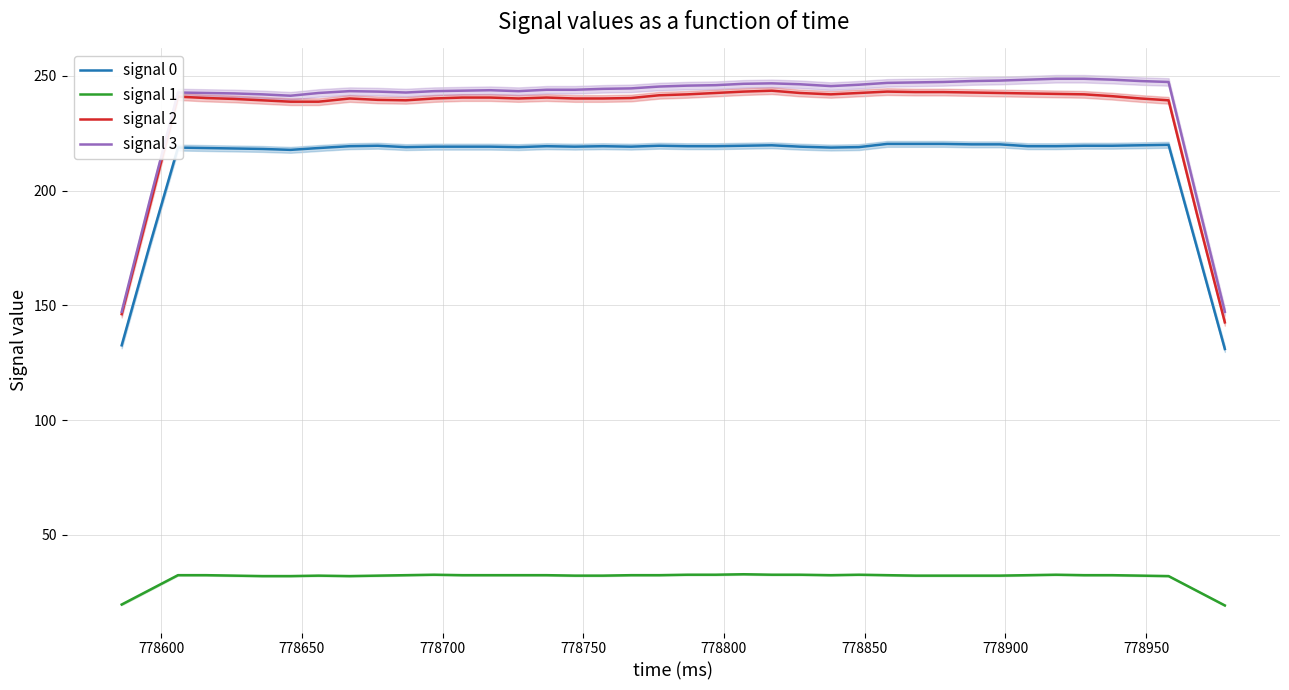

List the series in order of their peak value, lowest first.

signal 1, signal 0, signal 2, signal 3